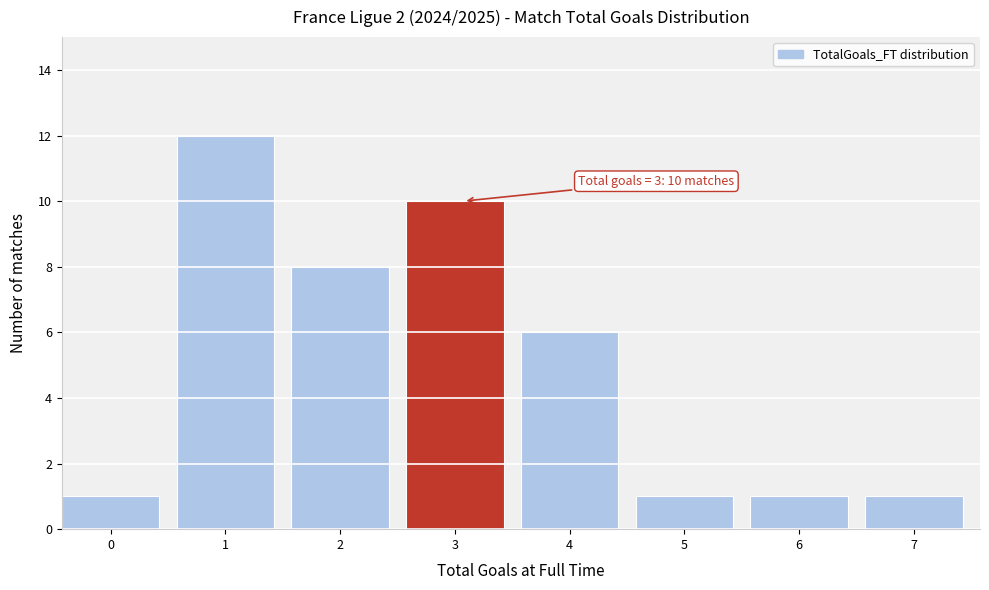

Reading left to right, list all the values displayed in this chart.

0=1	1=12	2=8	3=10	4=6	5=1	6=1	7=1